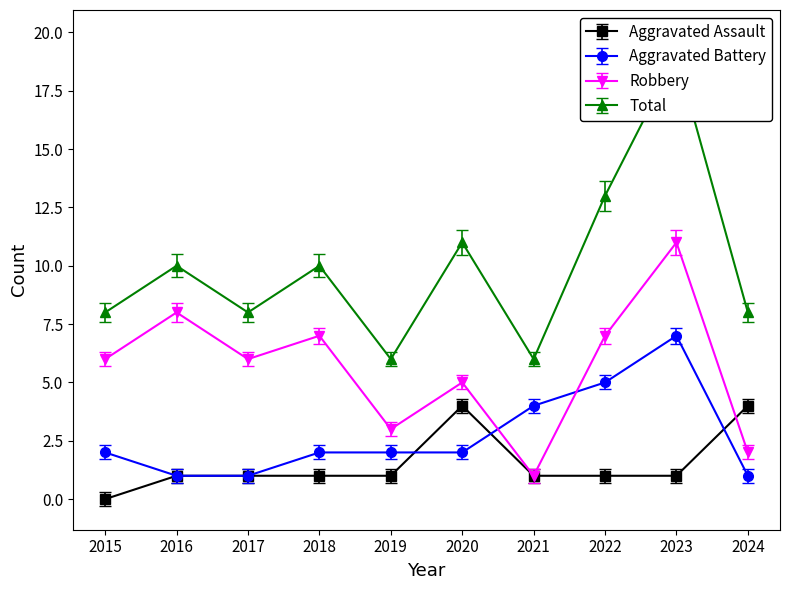

How many lines are shown in the chart?

4